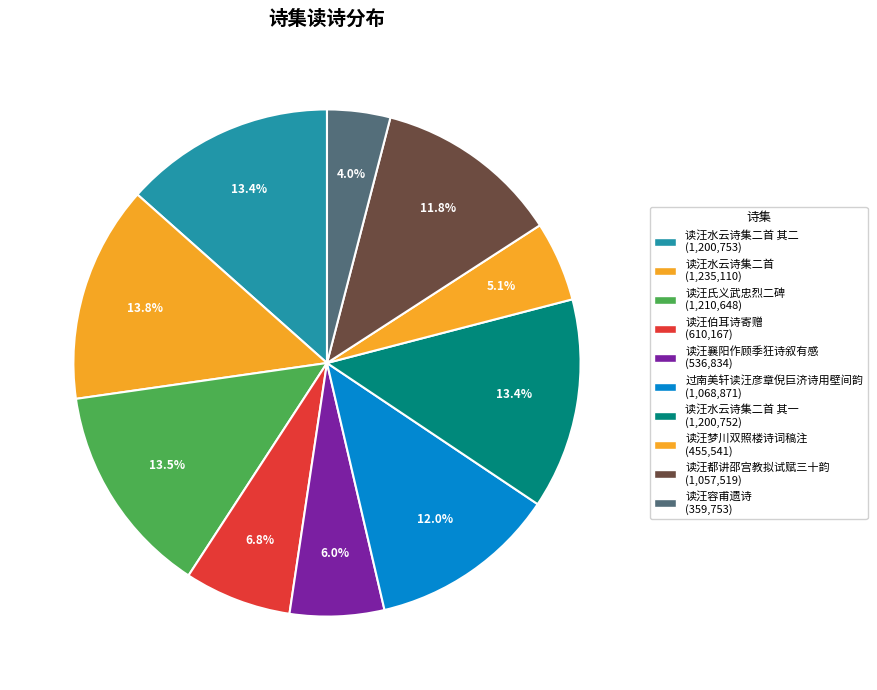

Count the number of slices in the pie.

10